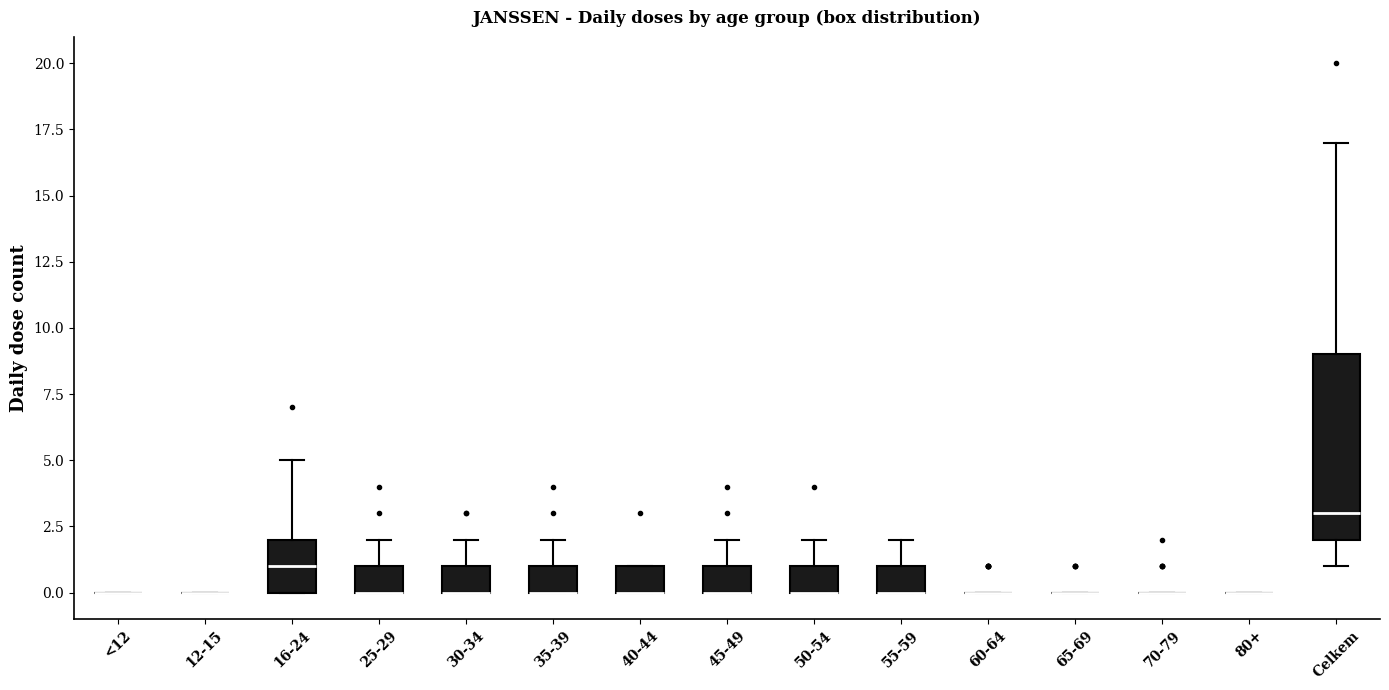

Where does the median line of the box for 16-24 sit on the y-axis? The values are not printed on the chart, so give them approximately, as read against the axis.

1